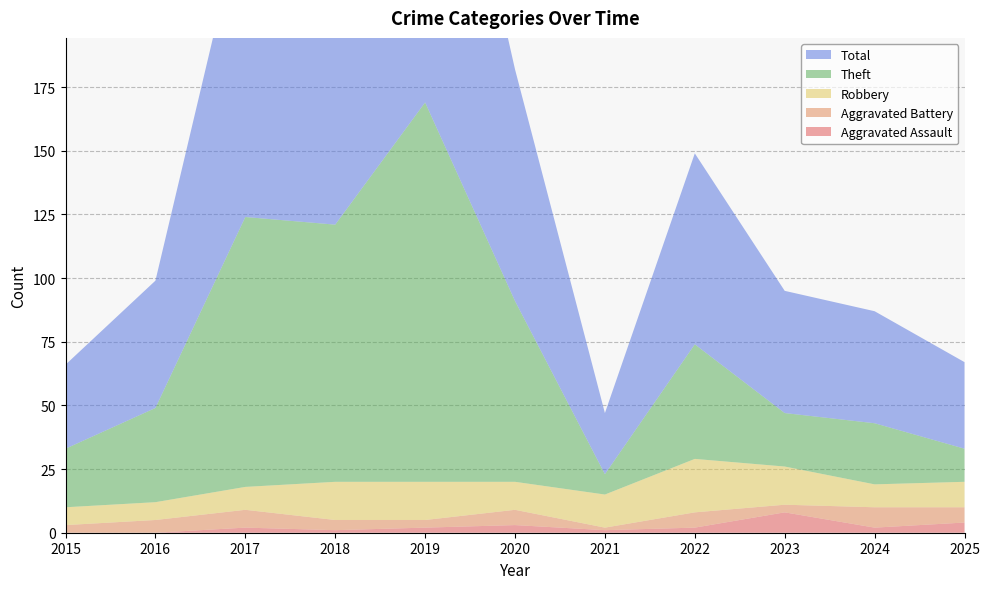

Reading right to left, list all the values displayed in this chart.

Aggravated Assault: 2025=4	2024=2	2023=8	2022=2	2021=1	2020=3	2019=2	2018=1	2017=2	2016=0	2015=0
Aggravated Battery: 2025=6	2024=8	2023=3	2022=6	2021=1	2020=6	2019=3	2018=4	2017=7	2016=5	2015=3
Robbery: 2025=10	2024=9	2023=15	2022=21	2021=13	2020=11	2019=15	2018=15	2017=9	2016=7	2015=7
Theft: 2025=13	2024=24	2023=21	2022=45	2021=8	2020=71	2019=149	2018=101	2017=106	2016=37	2015=23
Total: 2025=34	2024=44	2023=48	2022=75	2021=24	2020=91	2019=169	2018=121	2017=124	2016=50	2015=33